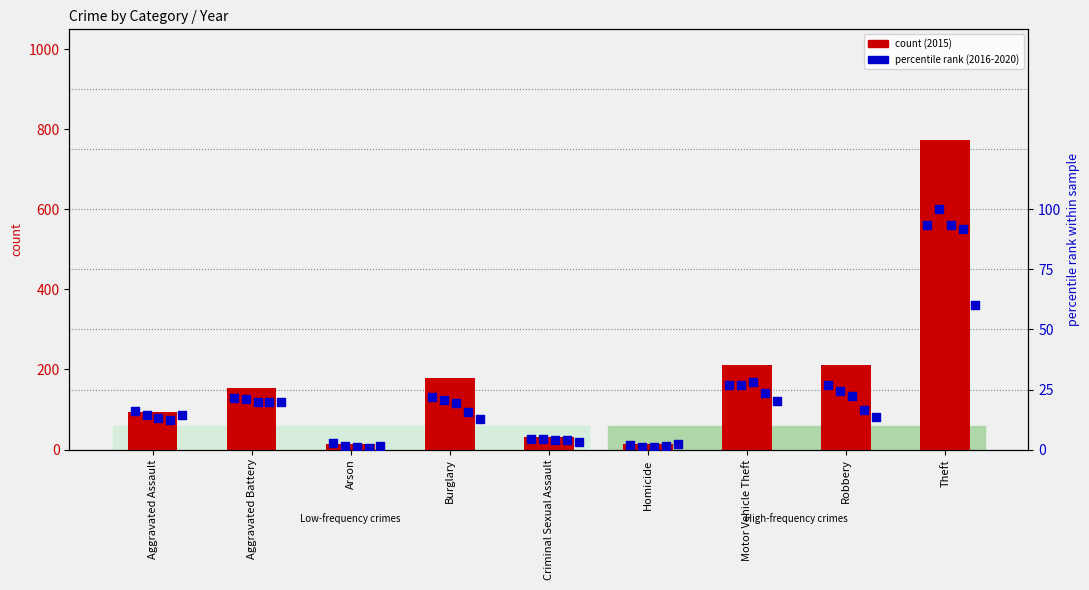

What is the ratio of the value at Aggravated Assault to the value at Arson?

6.3